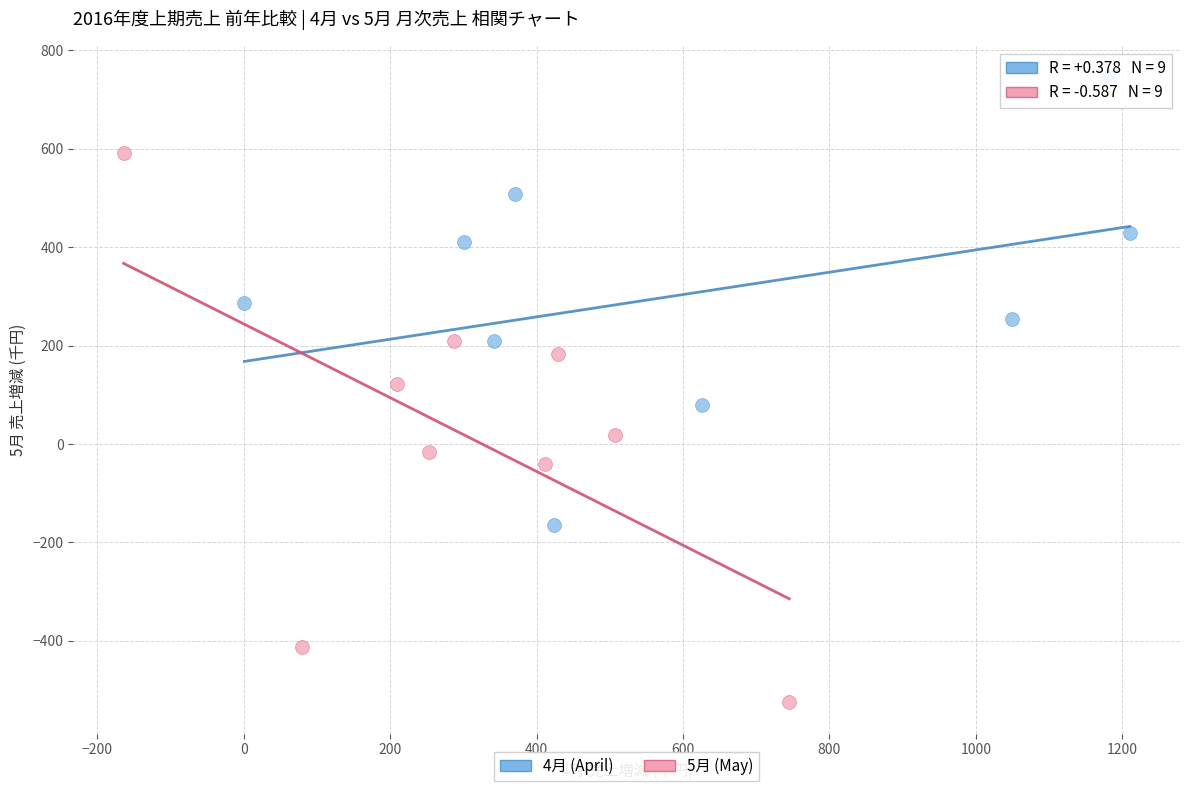

Which series reaches the maximum Y coordinate?

4月 (April)